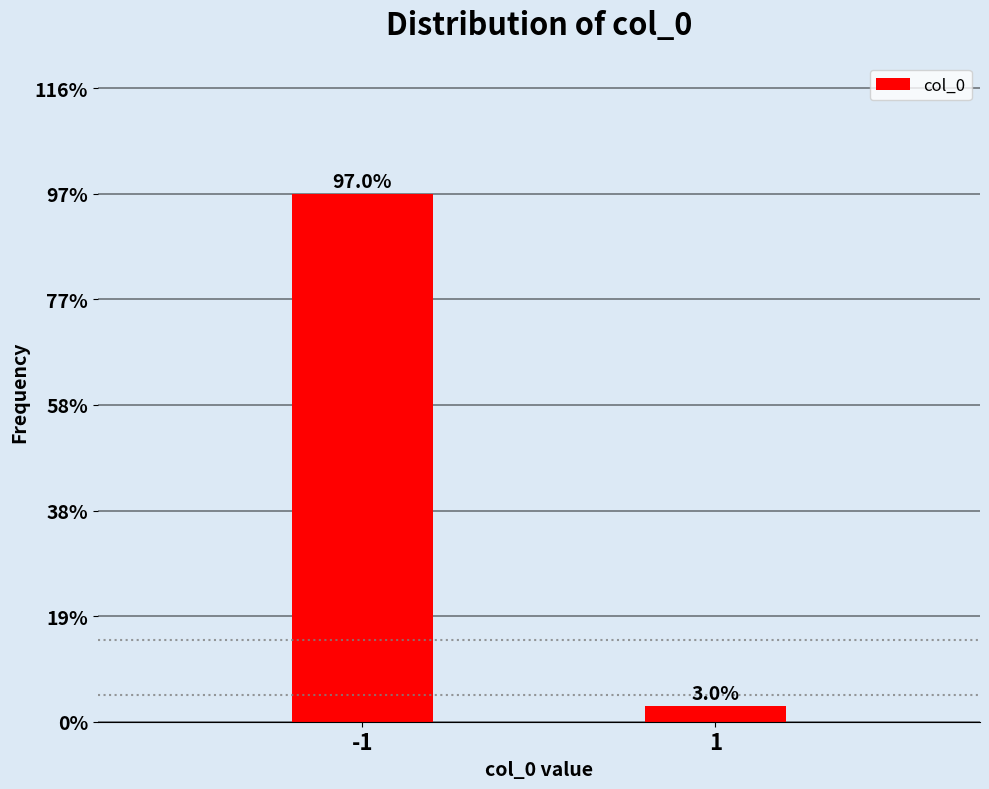

Are the bars horizontal?

No